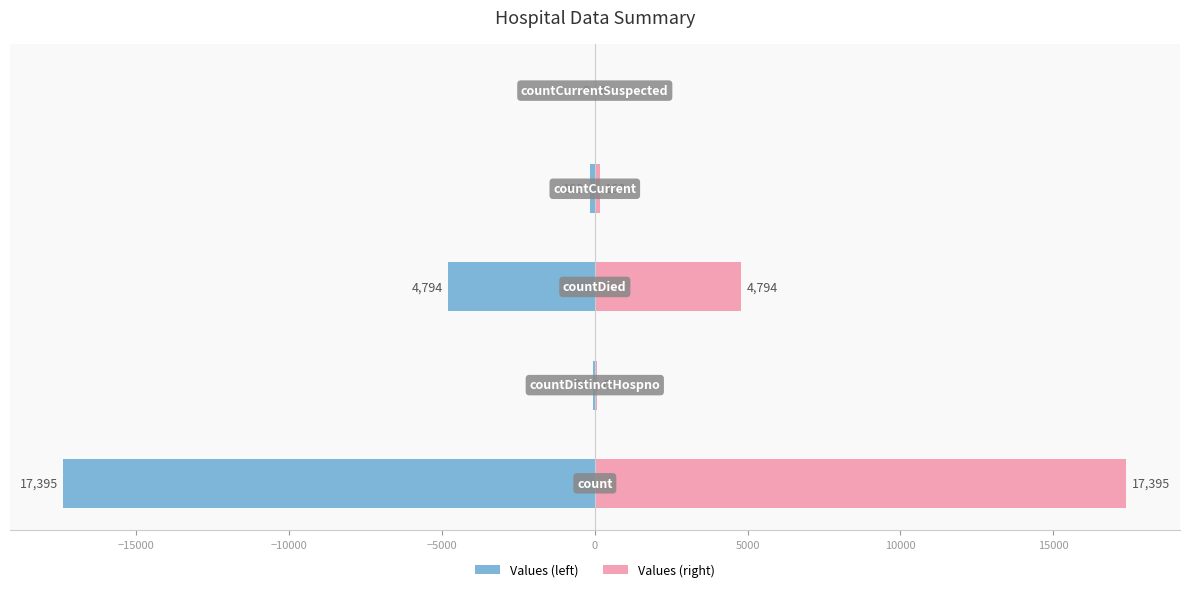

At how many categories does at least one series exceed 10051?

1